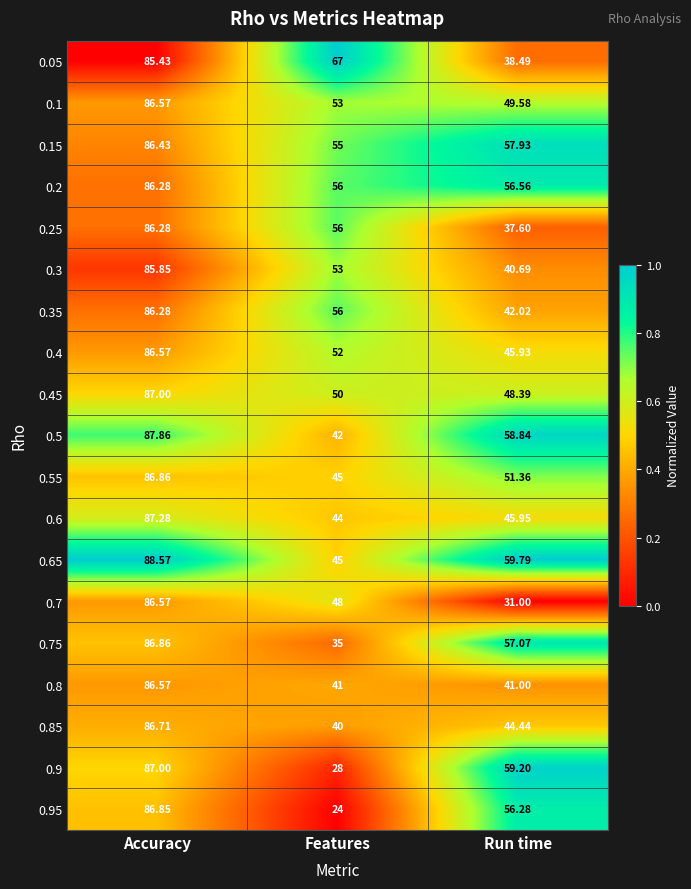

At which category does the chart reach its peak across all series?

Accuracy